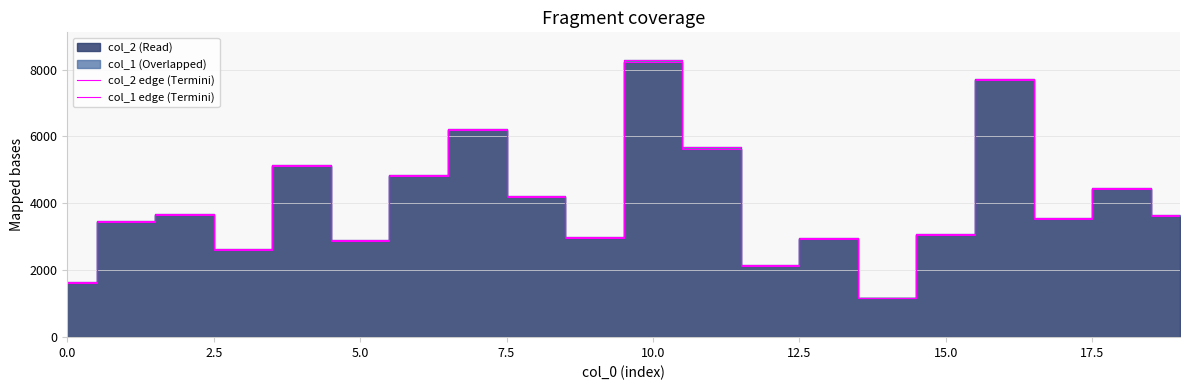

Which category has the lowest value across all series?

14